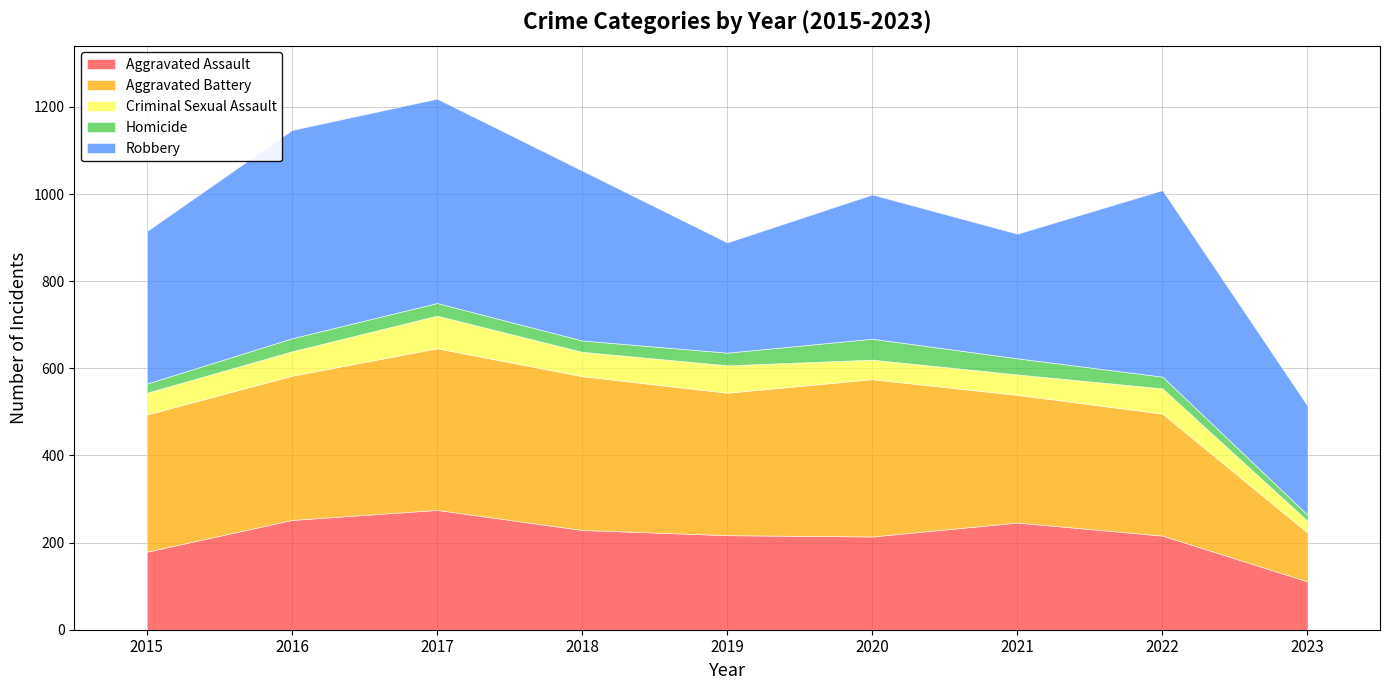

Where is the first local minimum for Aggravated Assault?

2020